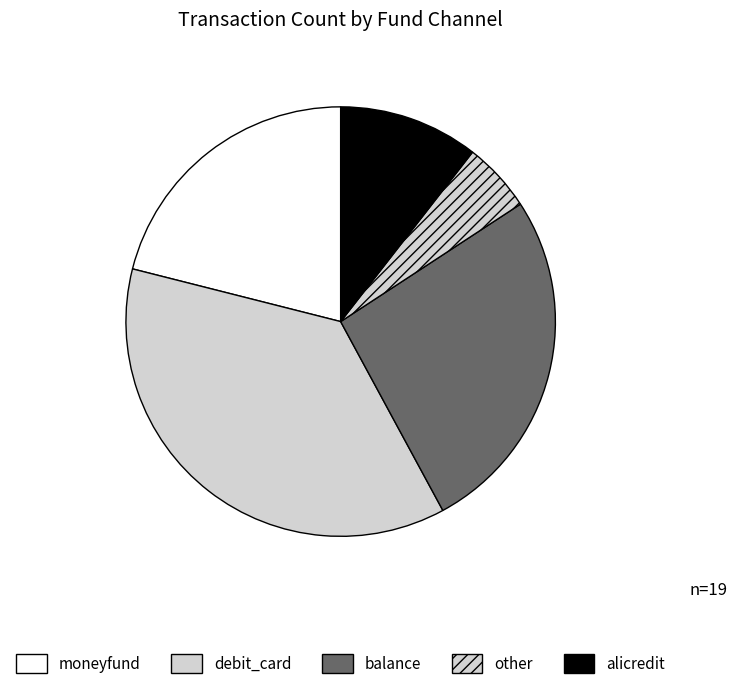

To the nearest percent, what is the combined percentage of debit_card and moneyfund?

58%